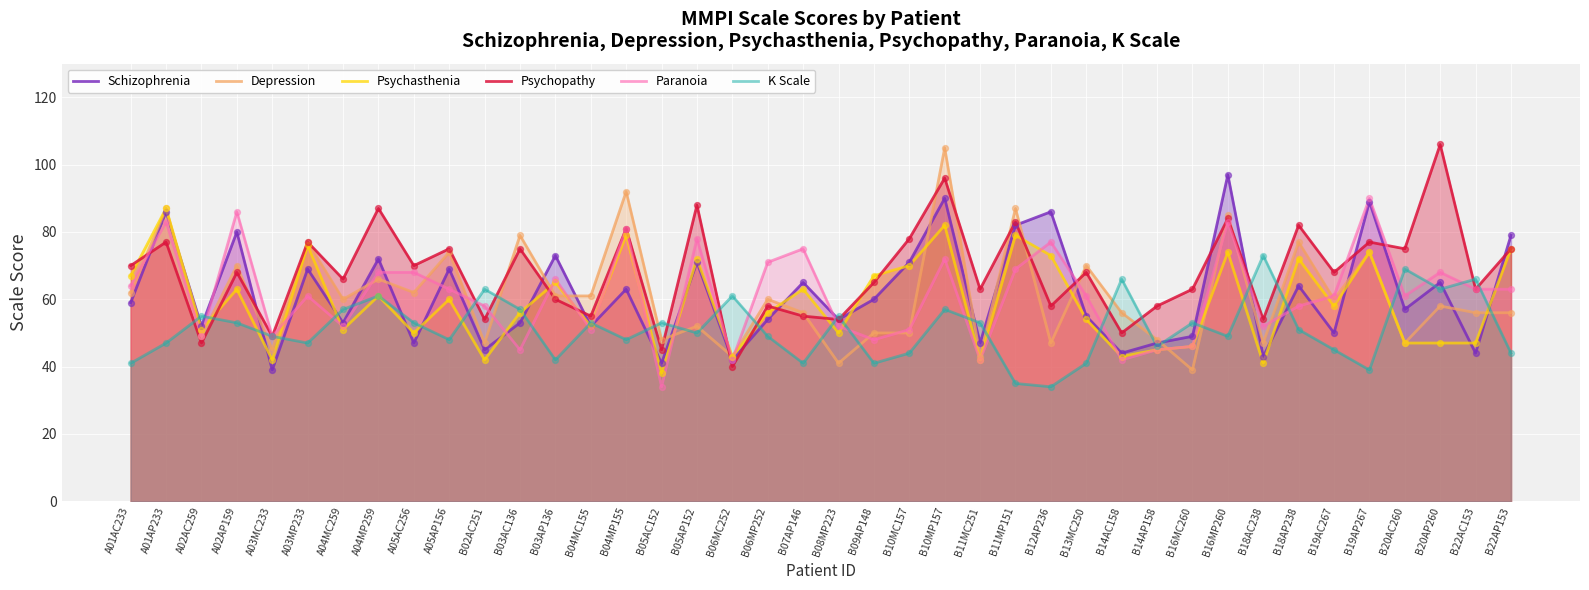

What is the total value across all series at B22AP153?

392